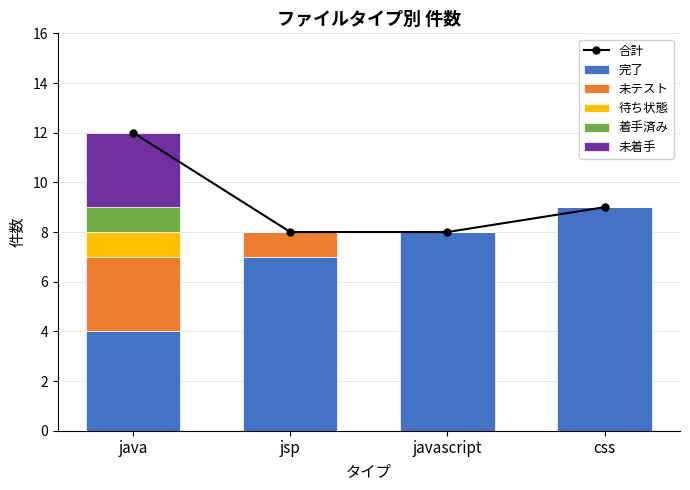

What is the difference between the maximum and second lowest values in the 未着手 series?

3